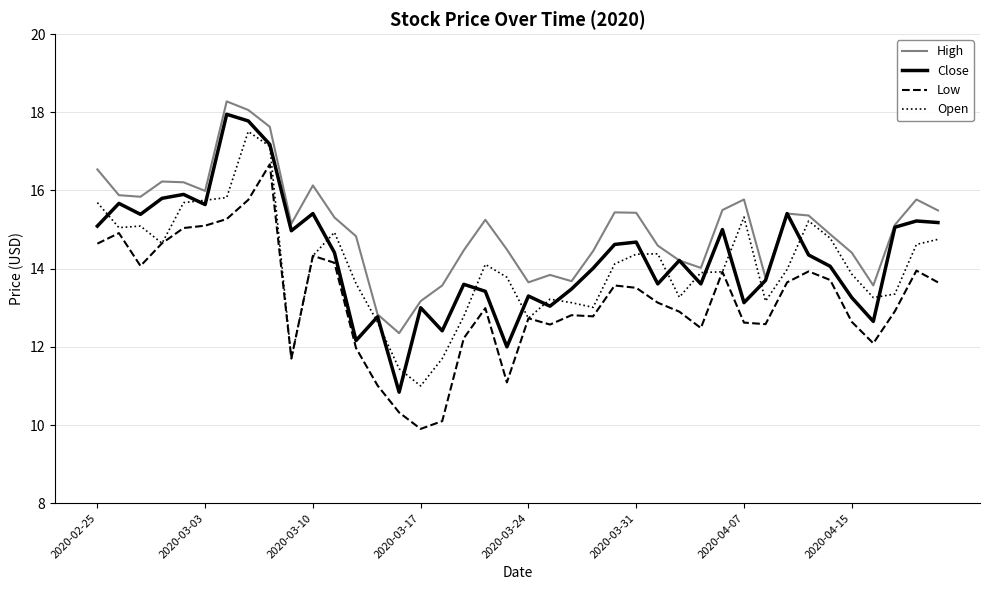

Which series has the largest total across all categories?

High